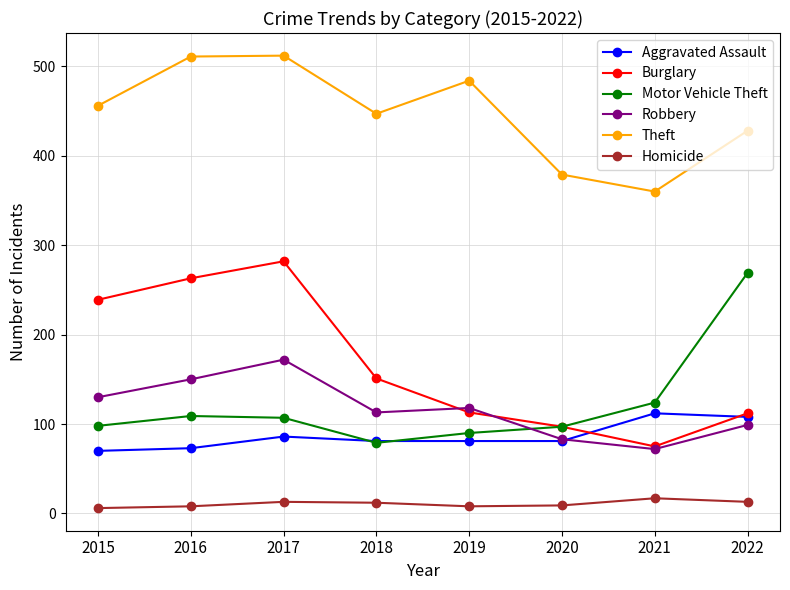

True or false: Aggravated Assault and Homicide cross at least once.

False